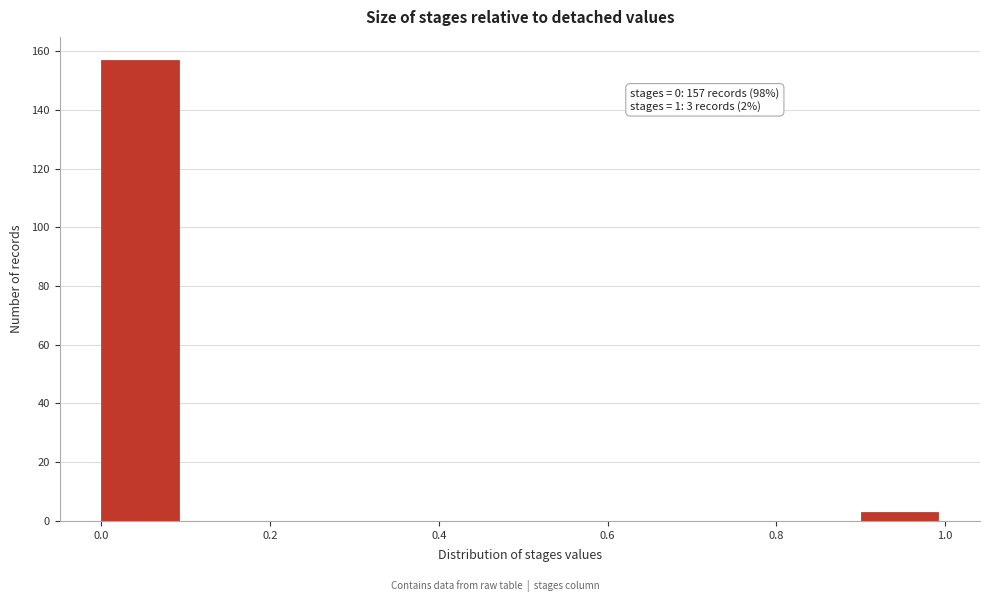

Over which range of the x-axis is the bar tallest?

0.0 to 0.1